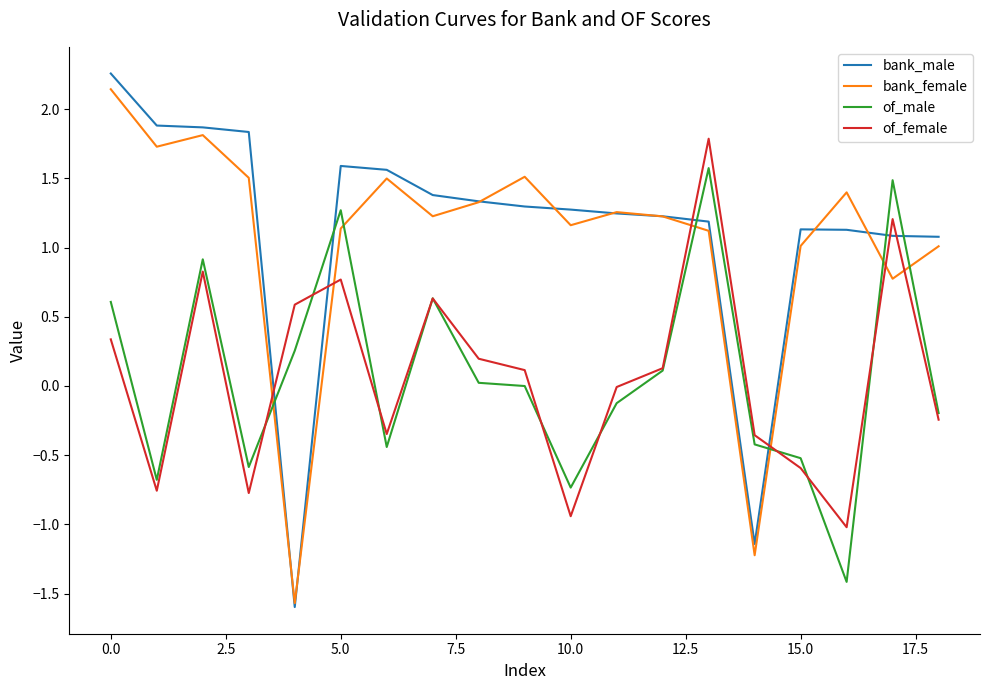

How many intersections are there between of_female and bank_male?

6